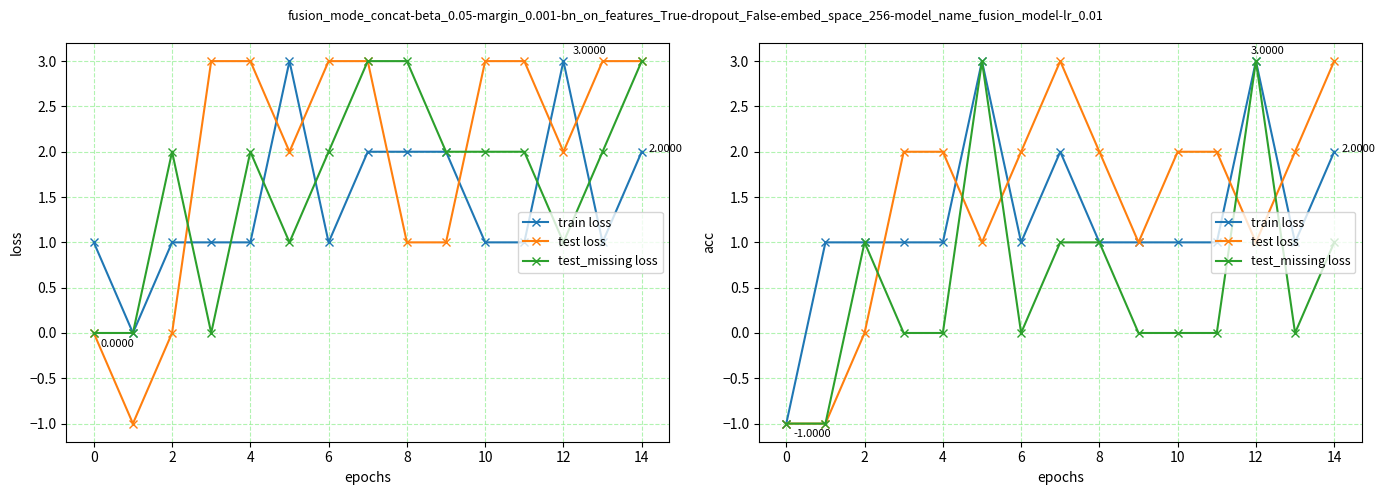

True or false: test_missing loss and train loss intersect in this chart.

False